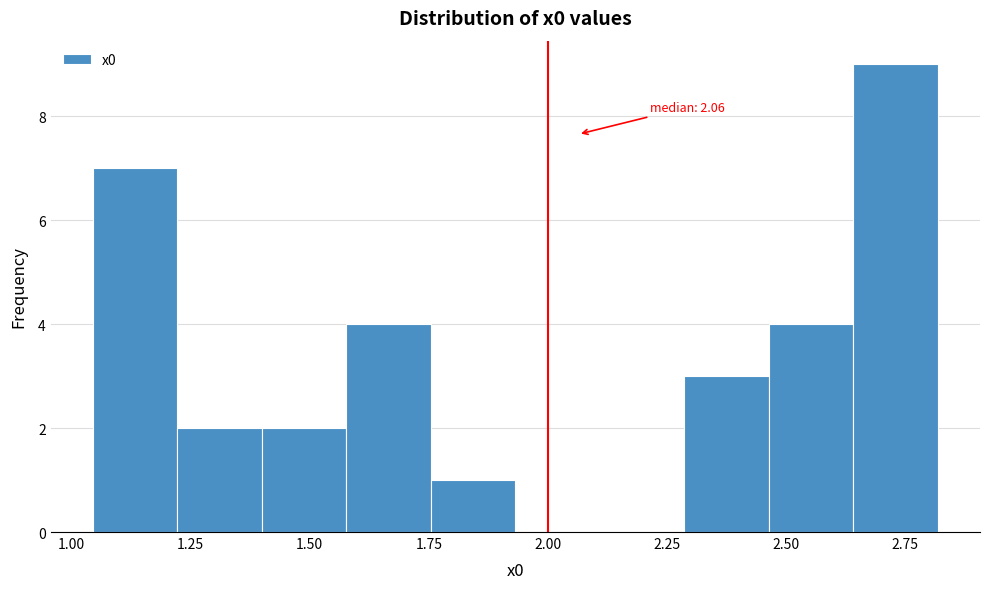

Around what value on the x-axis is the tallest bar? Give the approximate position of its centre, as read against the axis.

2.75